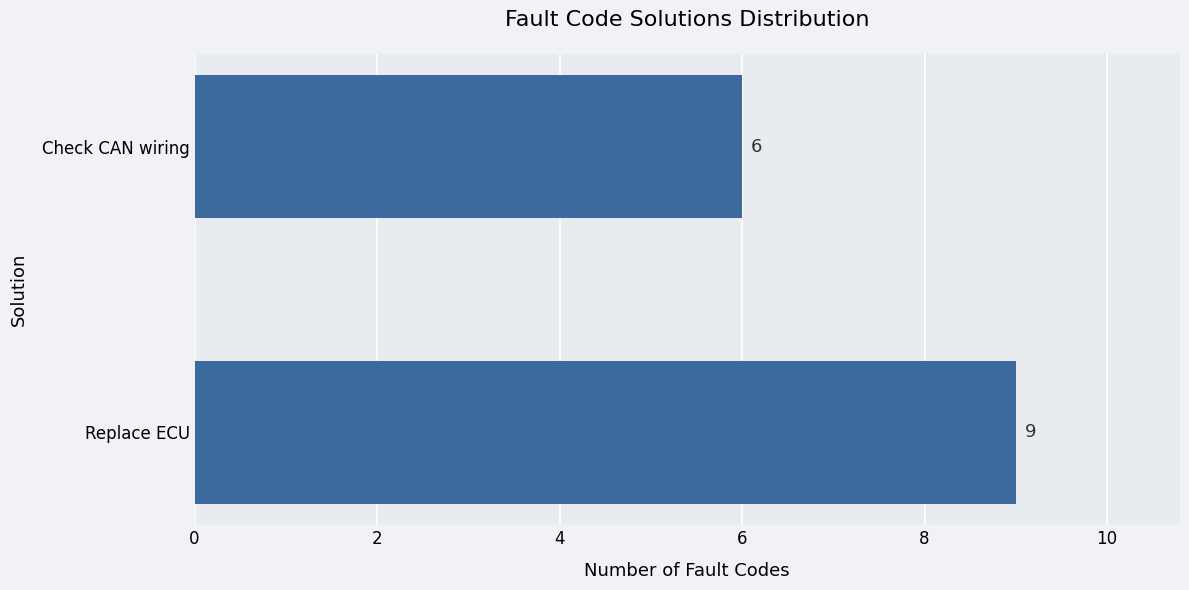

How many bars are there in total?

2